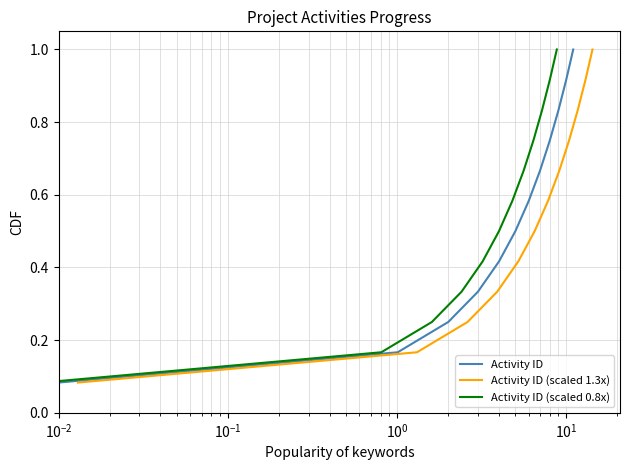

Is it true that Activity ID (scaled 0.8x) equals 0.1 at $\mathdefault{10^{-2}}$?

False